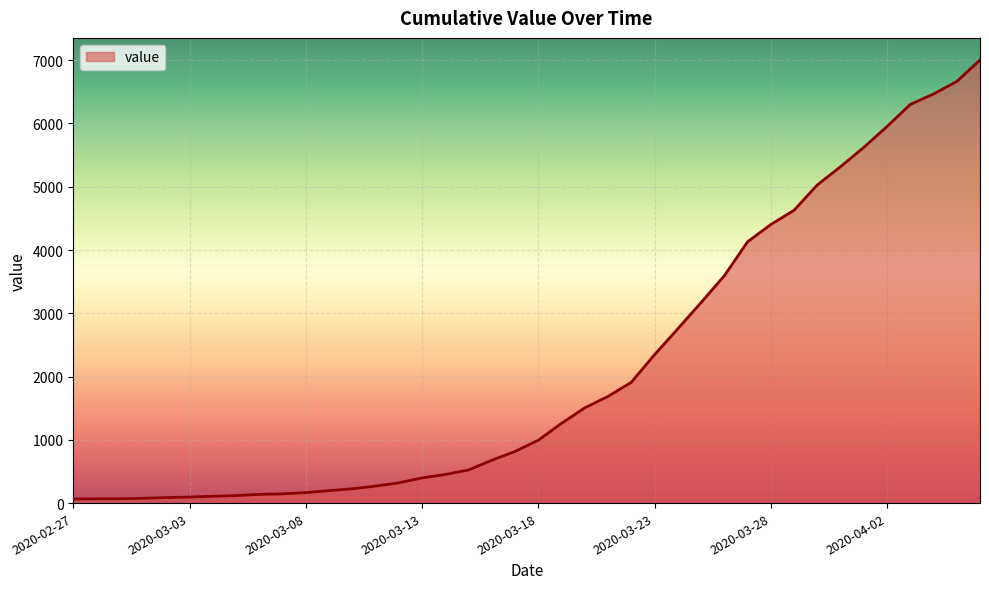

Count the number of categories in the chart.

40